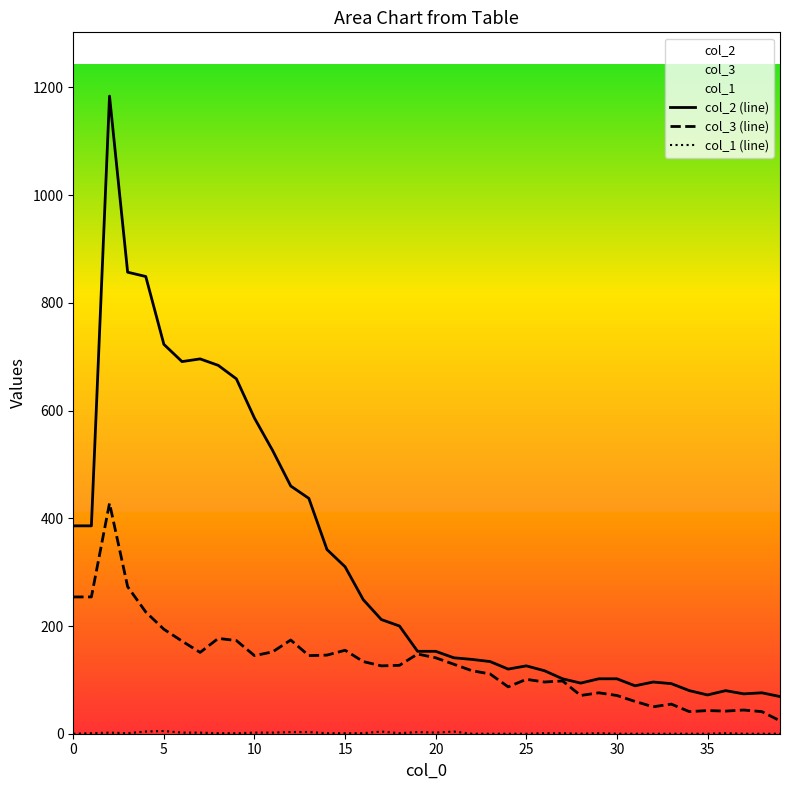

How many values in the col_3 (line) series exceed 129?

19